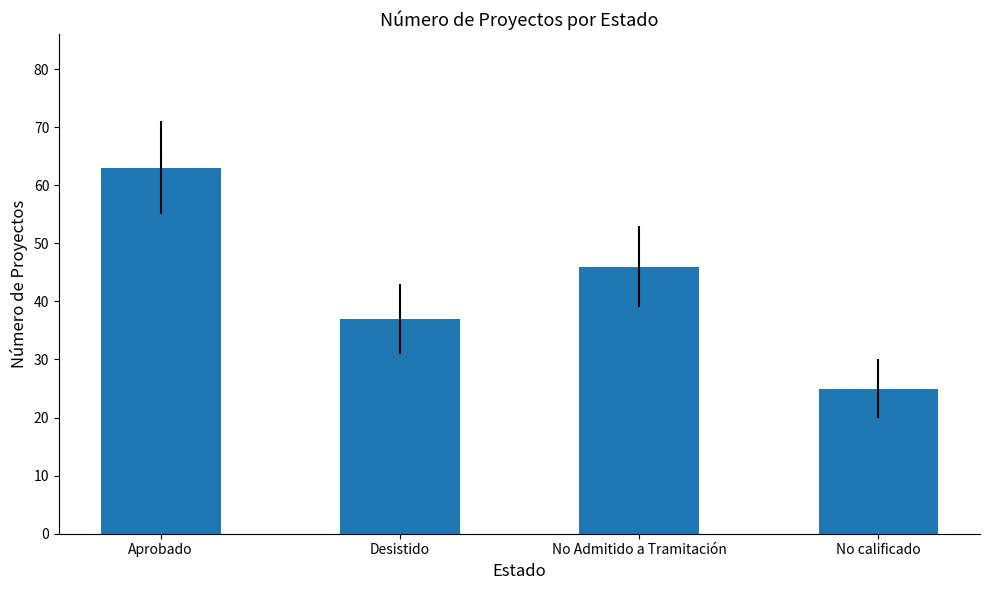

At which label does the data first exceed 46?

Aprobado